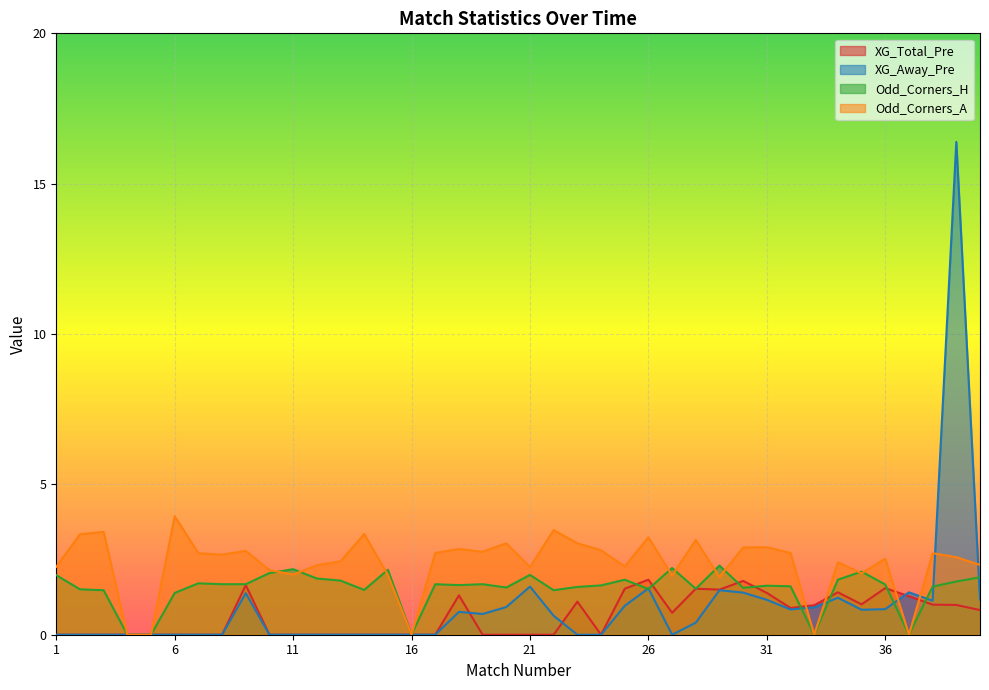

Rank the series by their maximum value, from highest to lowest.

XG_Away_Pre, Odd_Corners_A, Odd_Corners_H, XG_Total_Pre